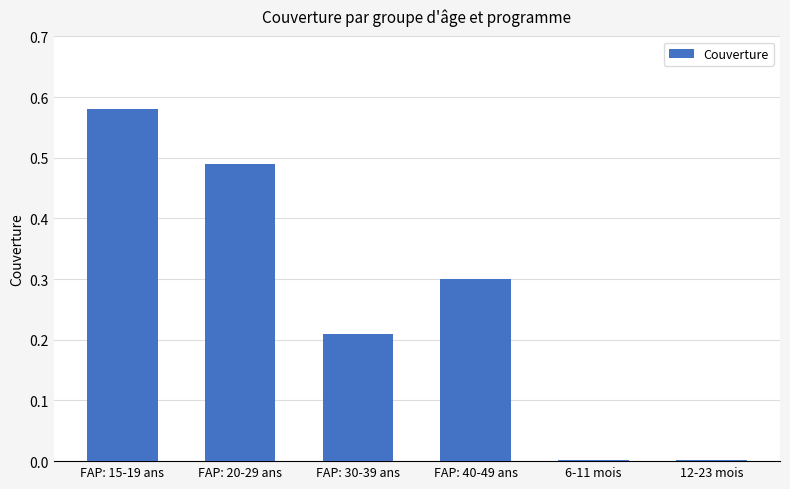

Is it true that the value at FAP: 20-29 ans is 0.8?

False